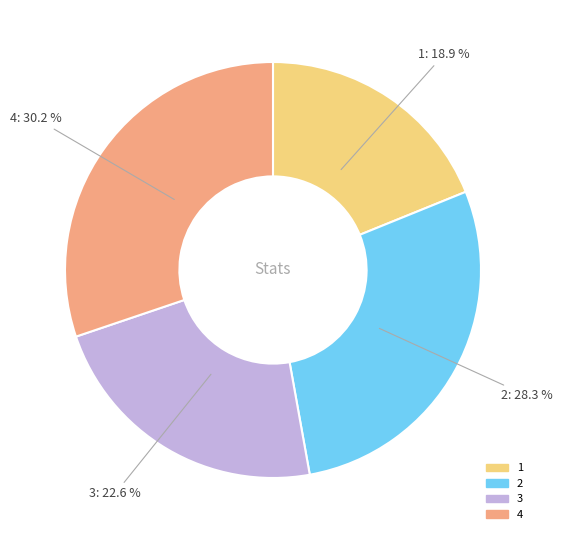

What is the smallest slice in the pie chart?

1